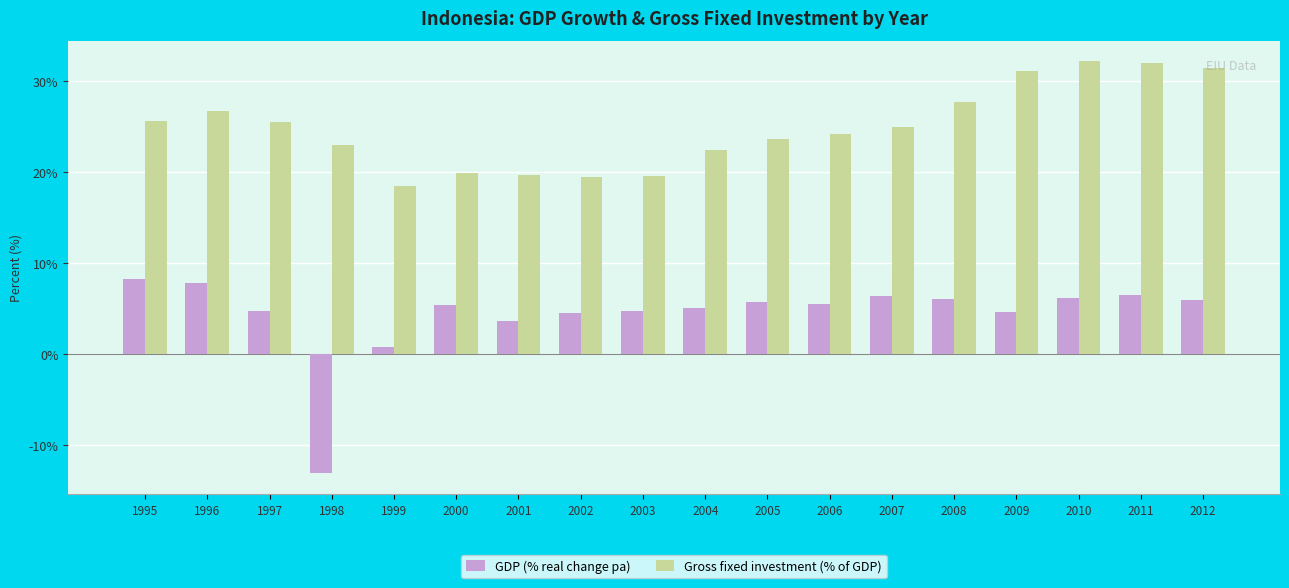

The GDP (% real change pa) series shows 8.2 at 1995. True or false?

True